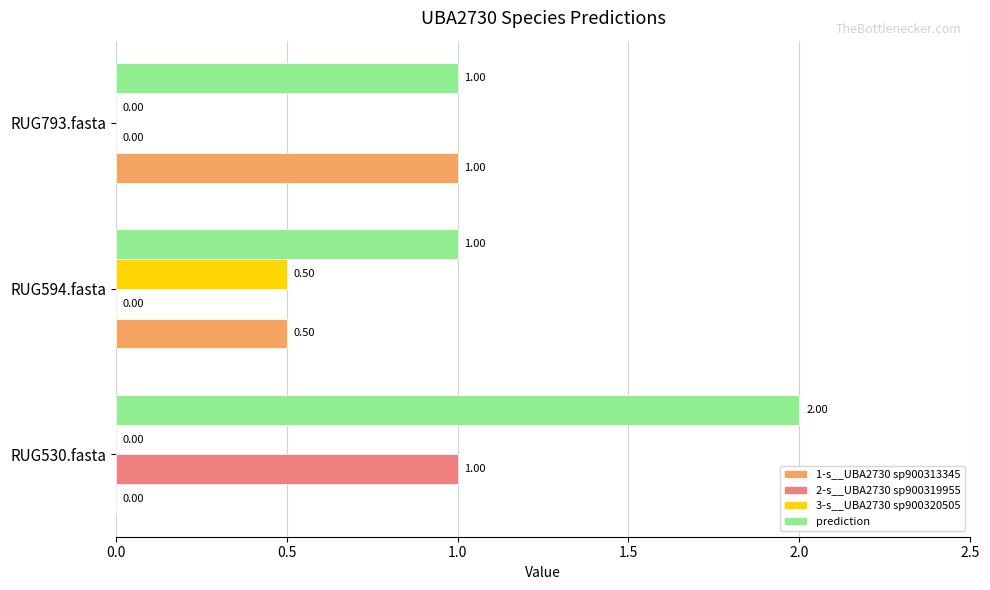

How many 1-s__UBA2730 sp900313345 values are between 0 and 1?

3